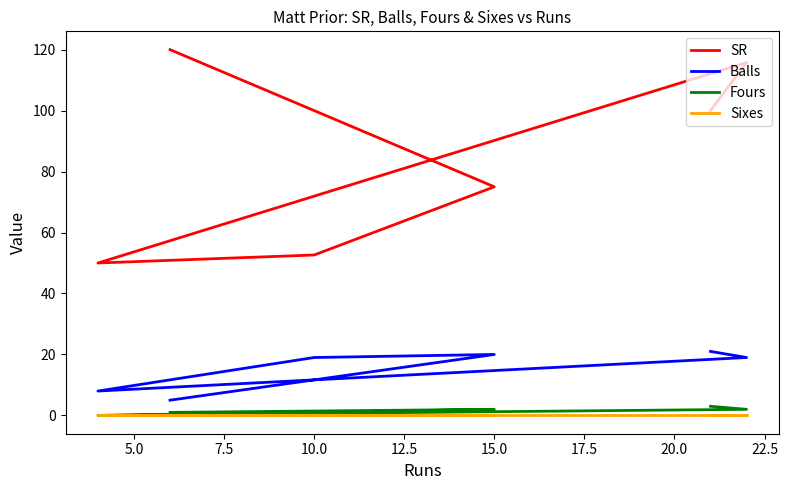

What is the total value across all series at 7.5?

58.0